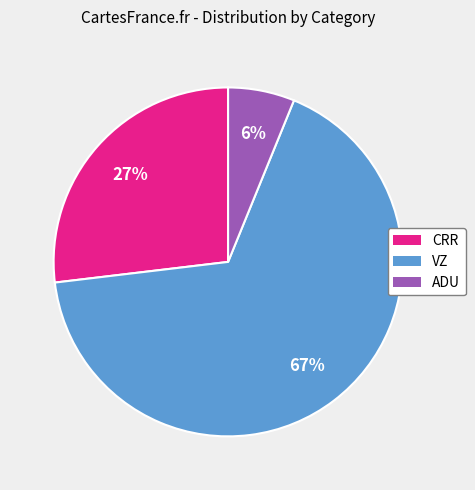

Is there a majority slice in this chart?

Yes